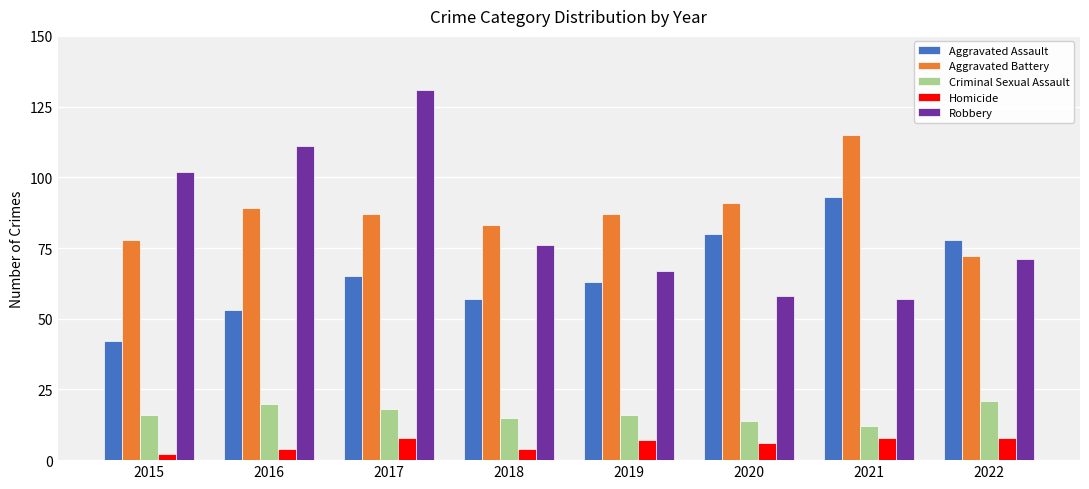

What is the total value across all series at 2022?

250